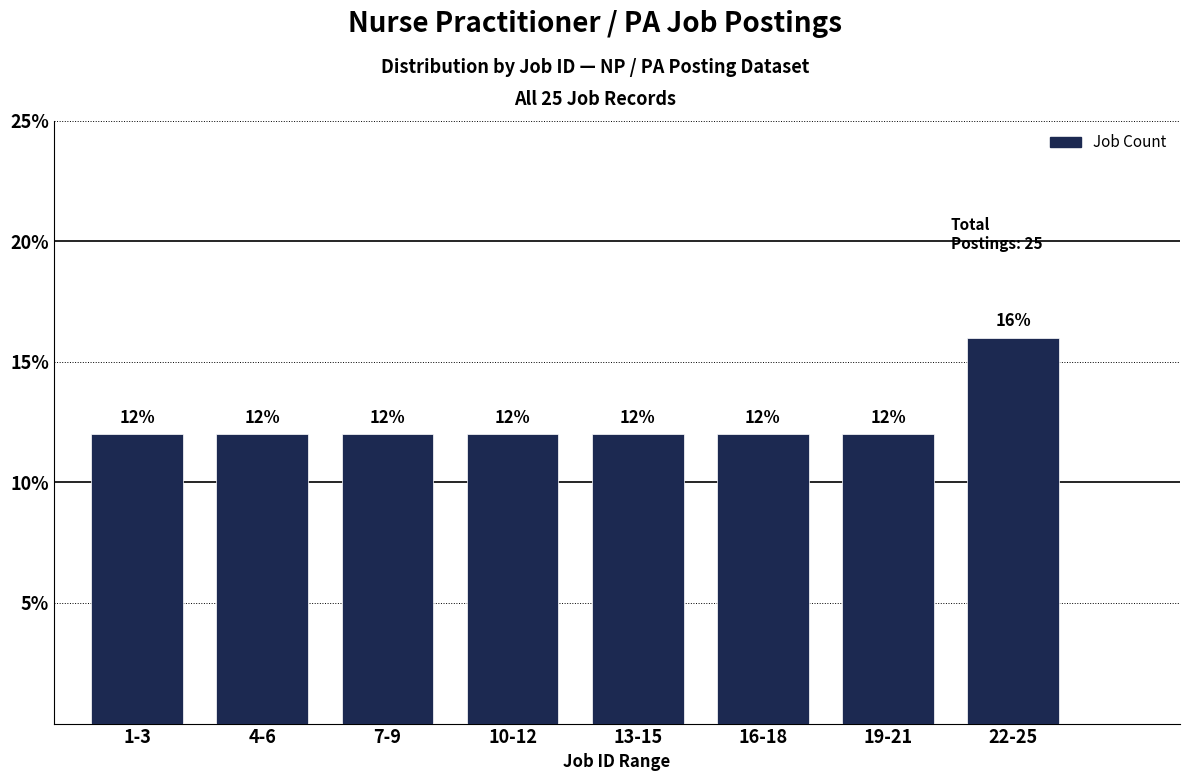

Reading left to right, extract all data points from this chart.

1-3=12	4-6=12	7-9=12	10-12=12	13-15=12	16-18=12	19-21=12	22-25=16